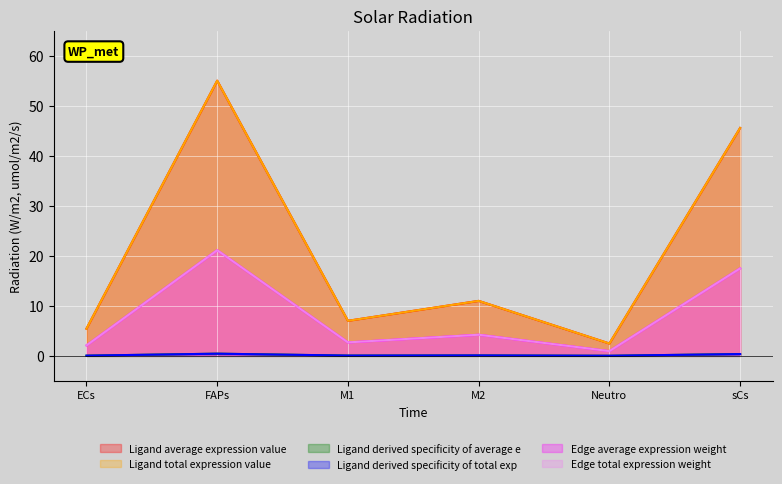

At how many categories does at least one series exceed 10?

3